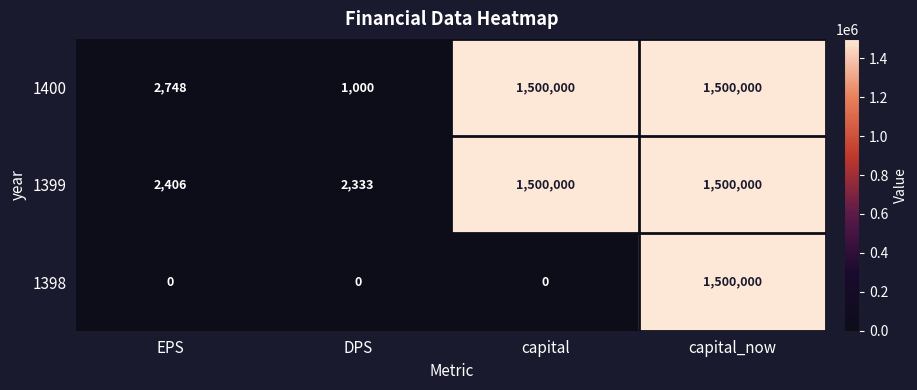

Which series has the largest total across all categories?

1399